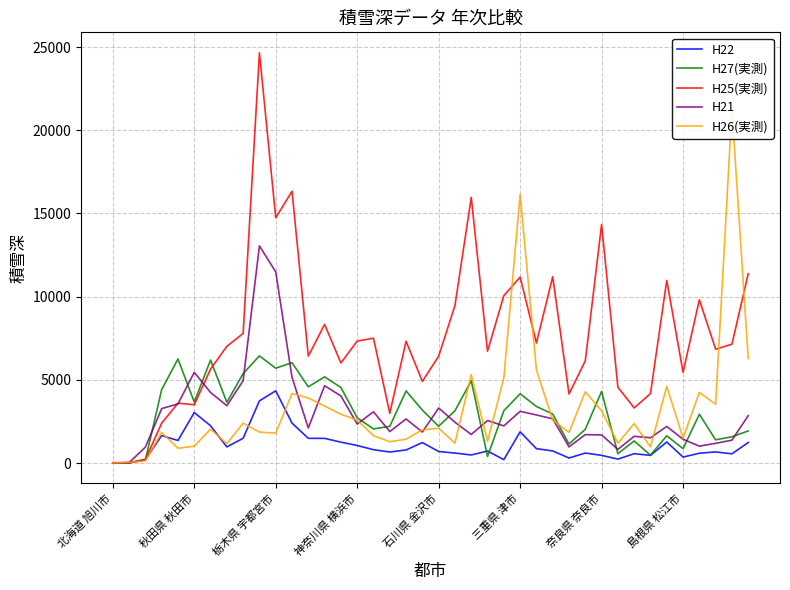

Which series has the largest total across all categories?

H25(実測)